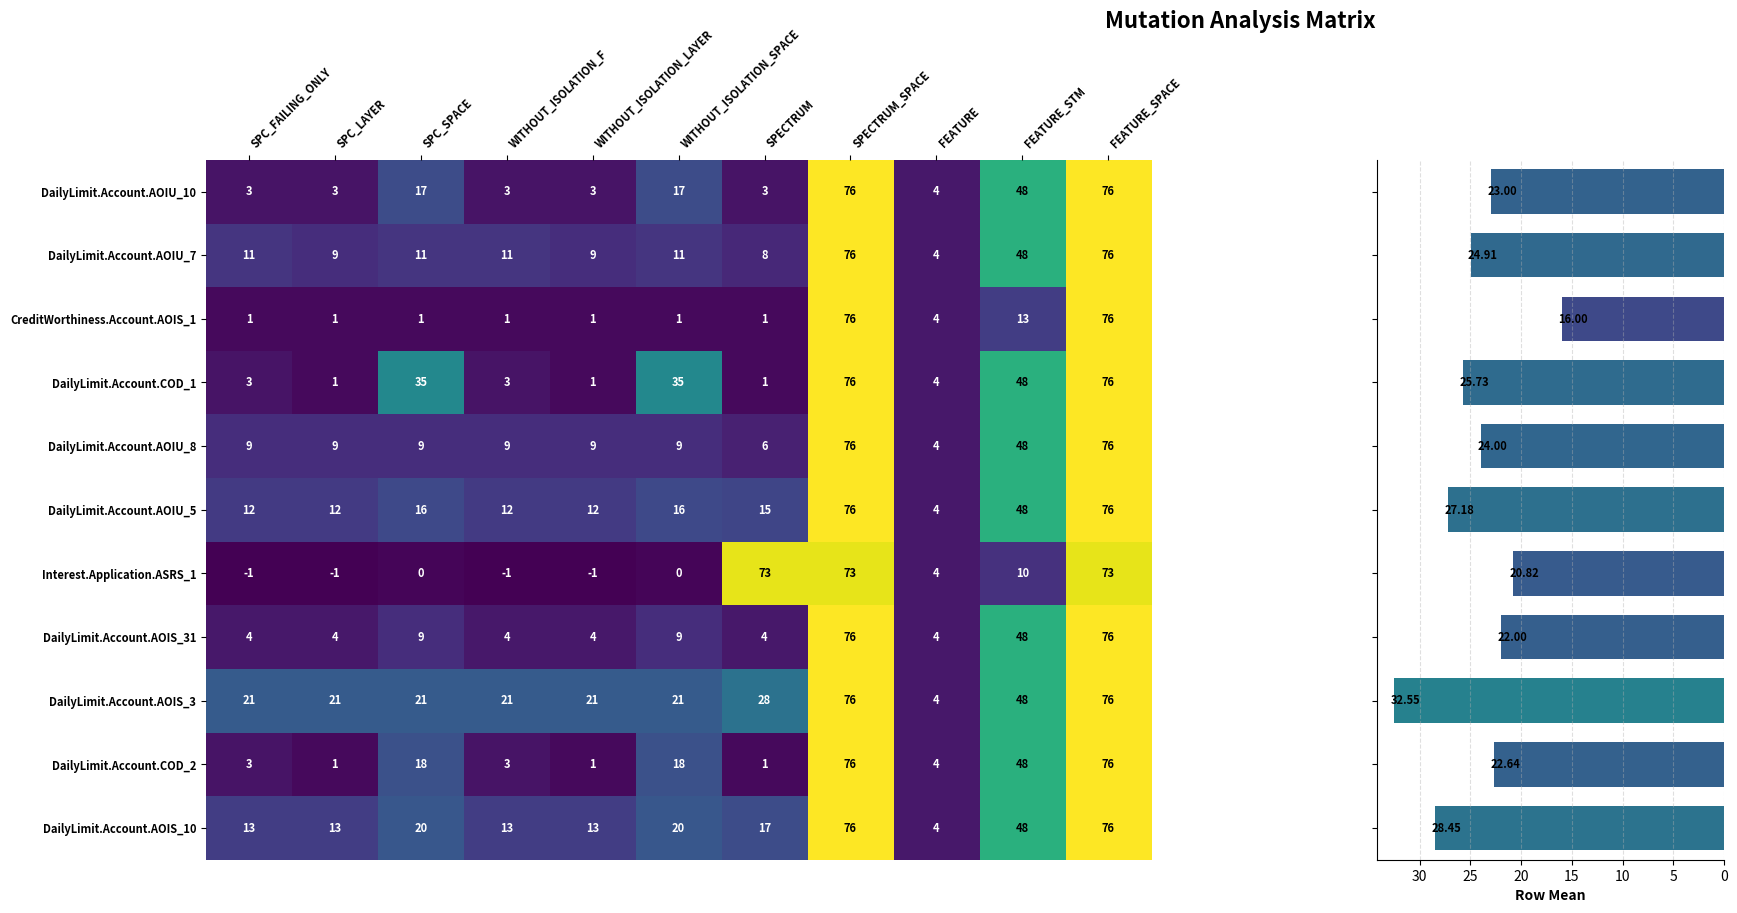

What is the difference between the maximum and minimum values in the DailyLimit.Account.COD_1 series?

75